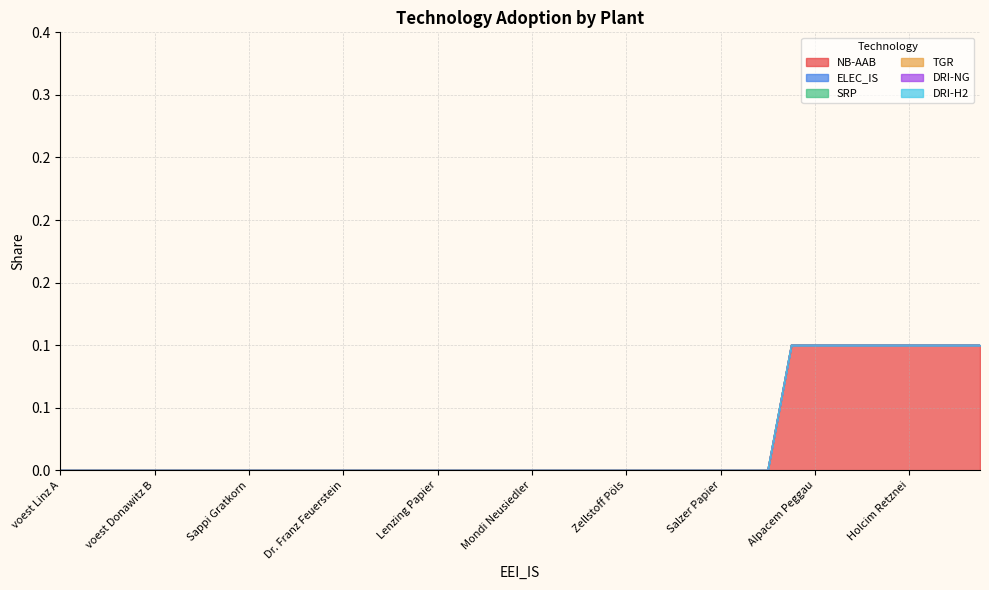

Does the chart have visible grid lines?

Yes